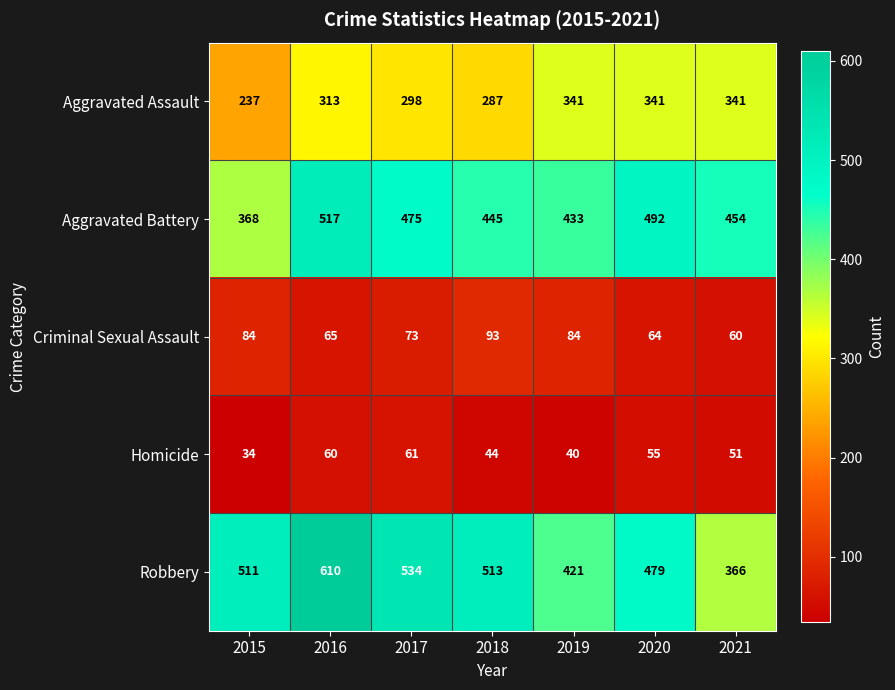

Count the number of categories in the chart.

7